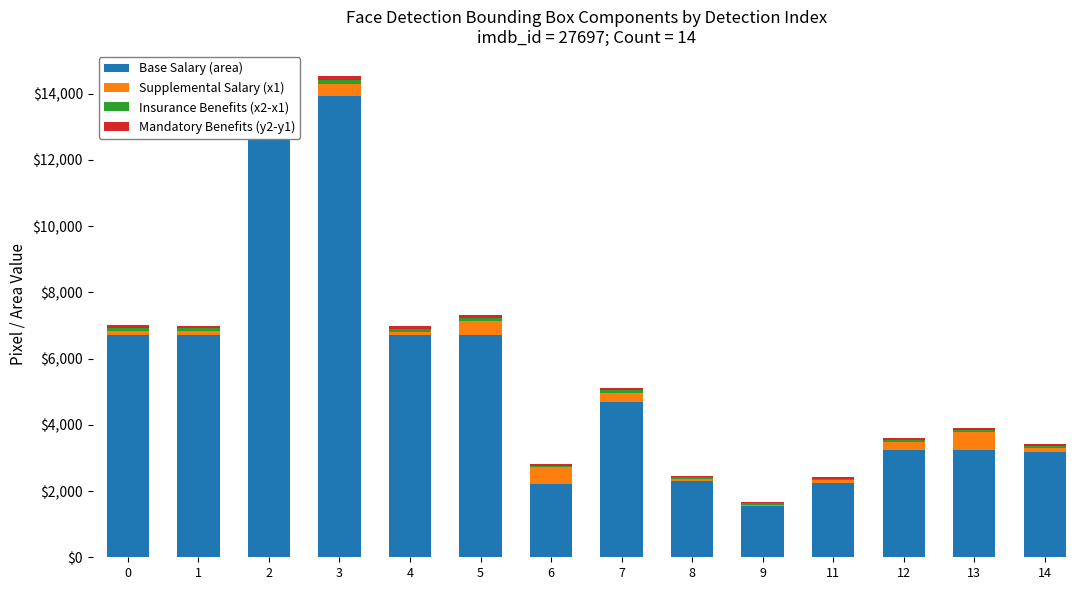

True or false: Base Salary (area) has a value of 2304 at 8.

True